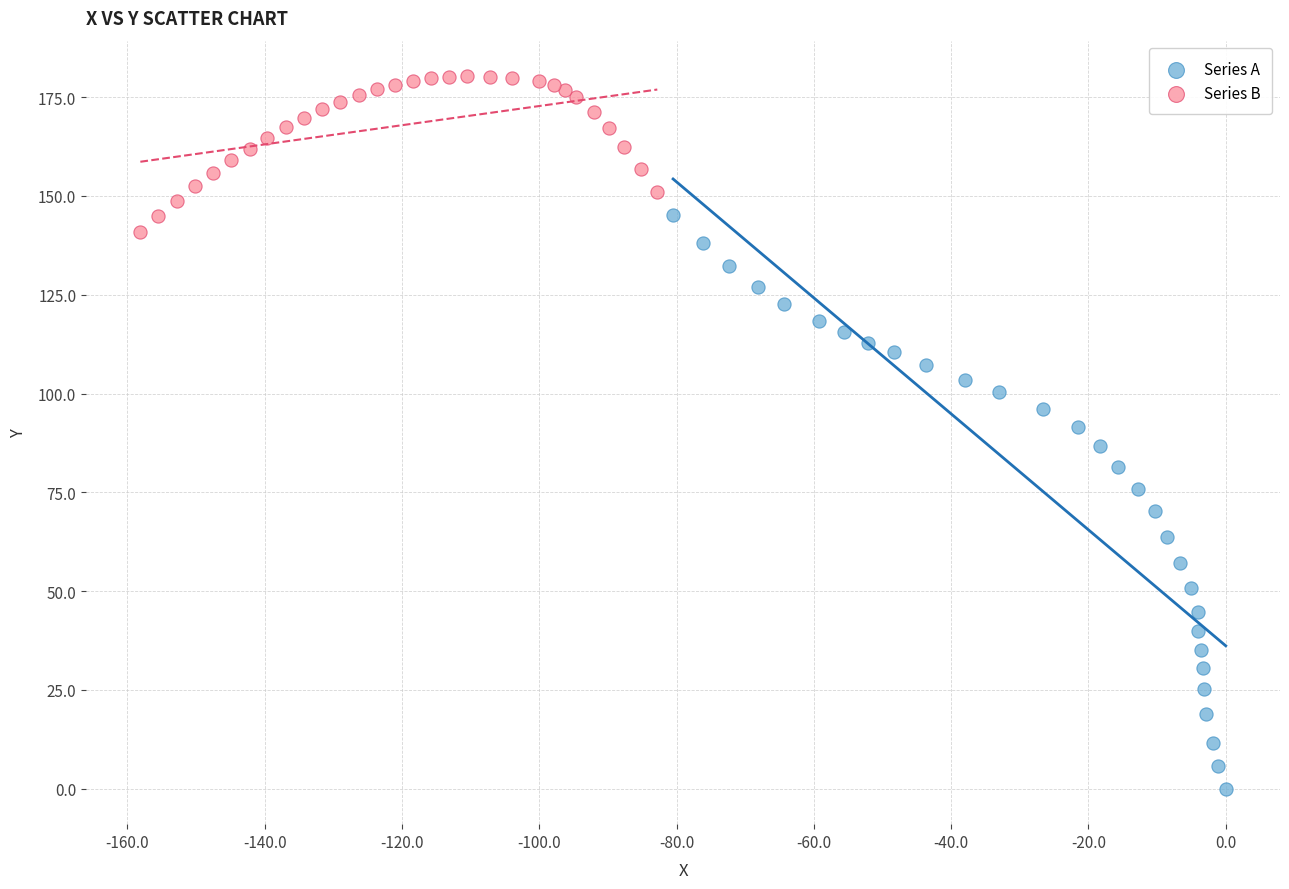

Which series has the largest Y range (max minus min)?

Series A